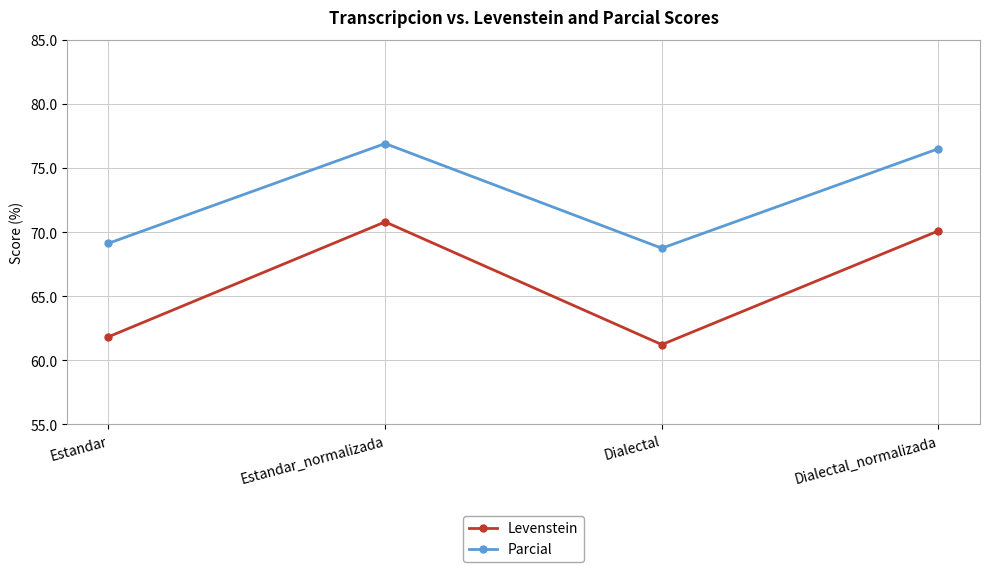

Which series has the largest total across all categories?

Parcial